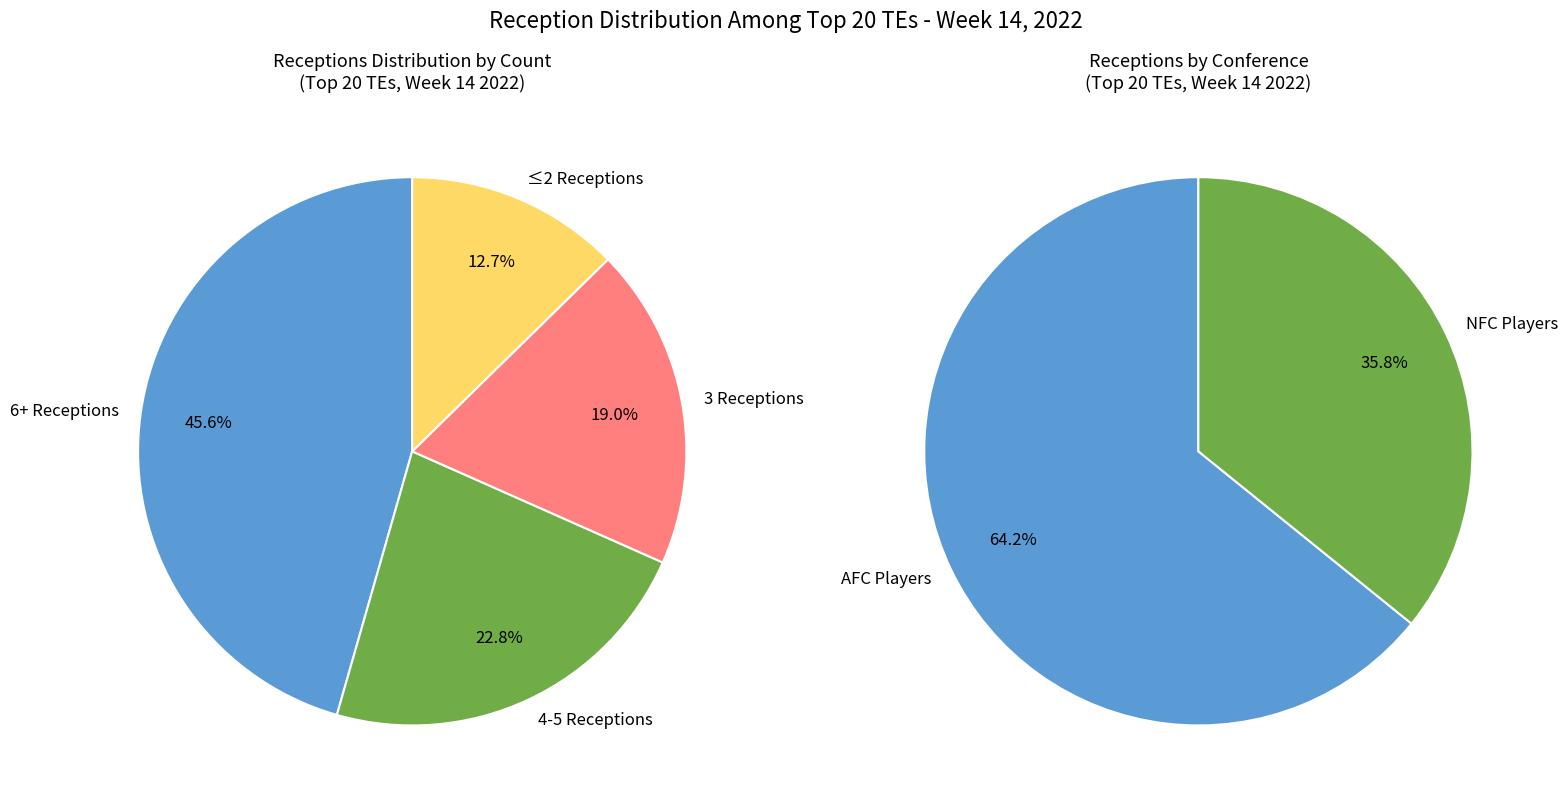

Does 6 account for over 50% of the chart?

No